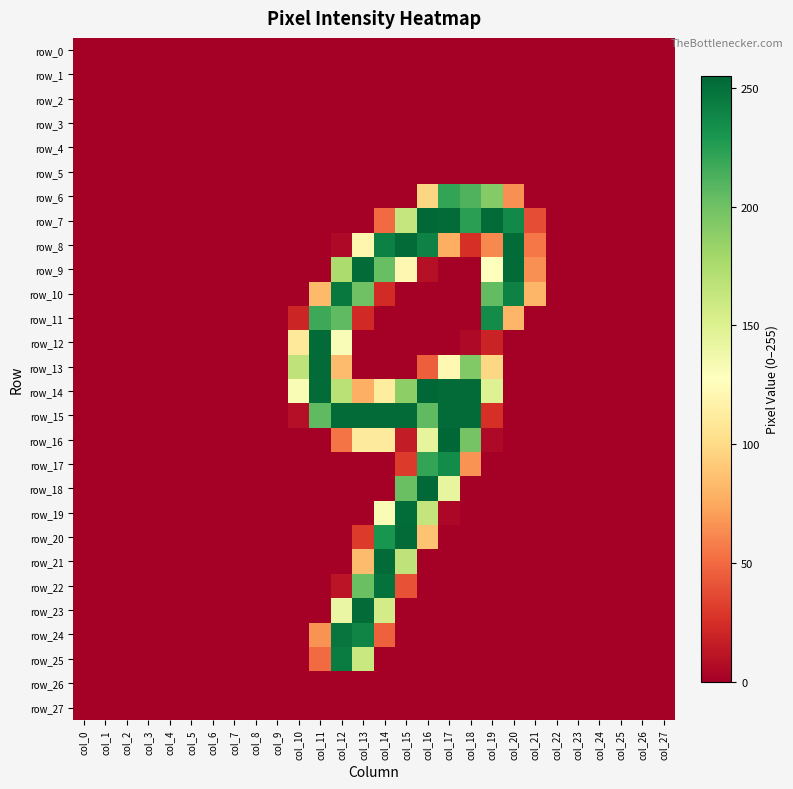

At which category is the sum across all series the highest?

col_14